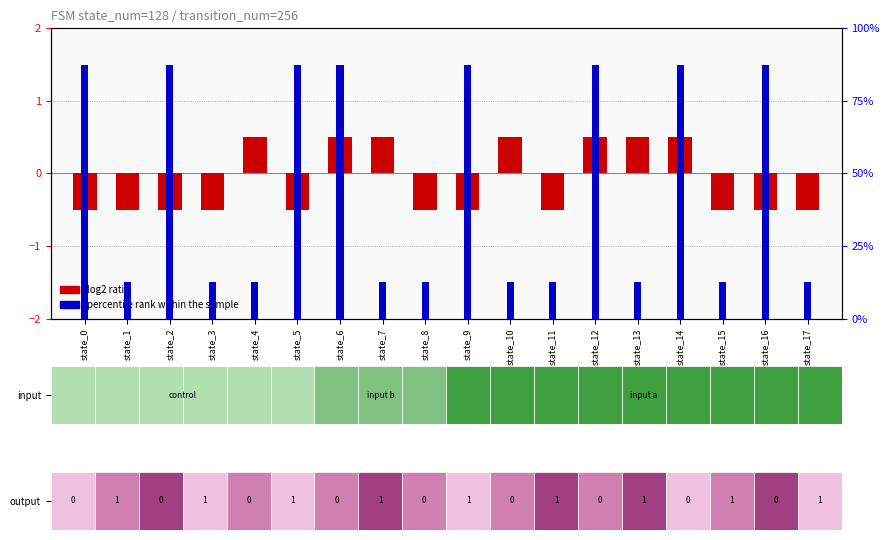

List the labels in order of log2 ratio value, largest first.

state_4, state_6, state_7, state_10, state_12, state_13, state_14, state_0, state_1, state_2, state_3, state_5, state_8, state_9, state_11, state_15, state_16, state_17